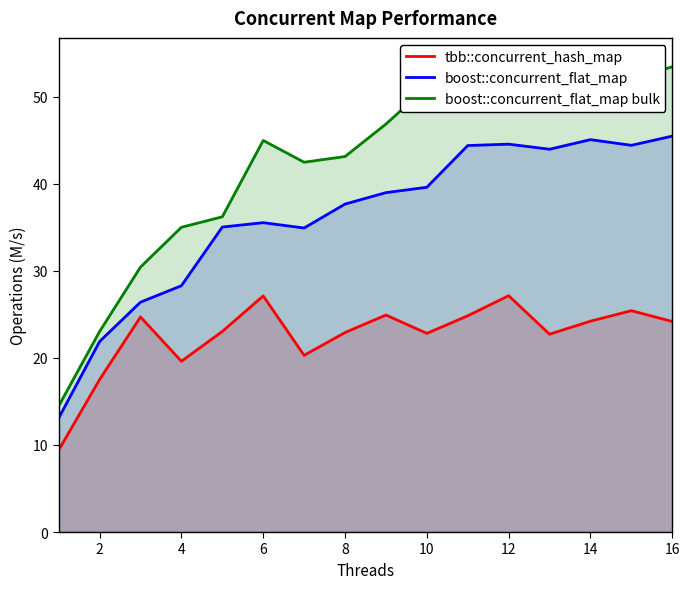

True or false: boost::concurrent_flat_map and boost::concurrent_flat_map bulk cross at least once.

False